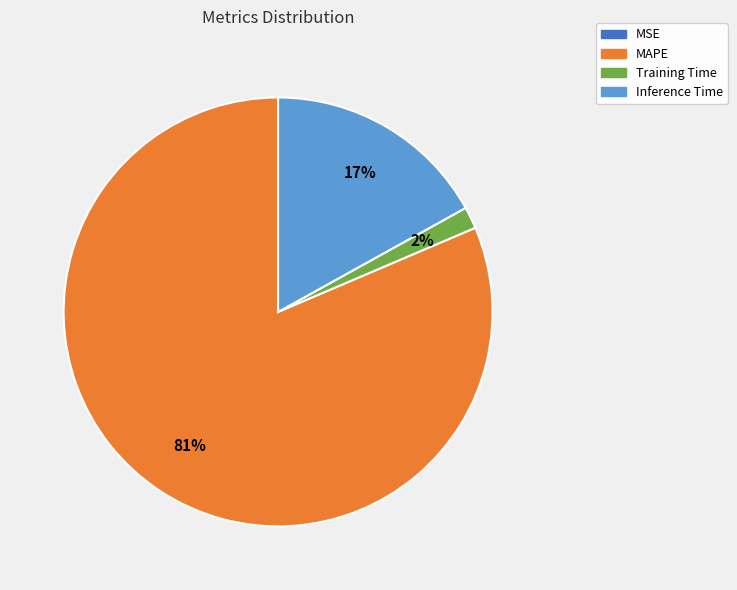

Is the sum of MAPE and Training Time greater than half?

Yes